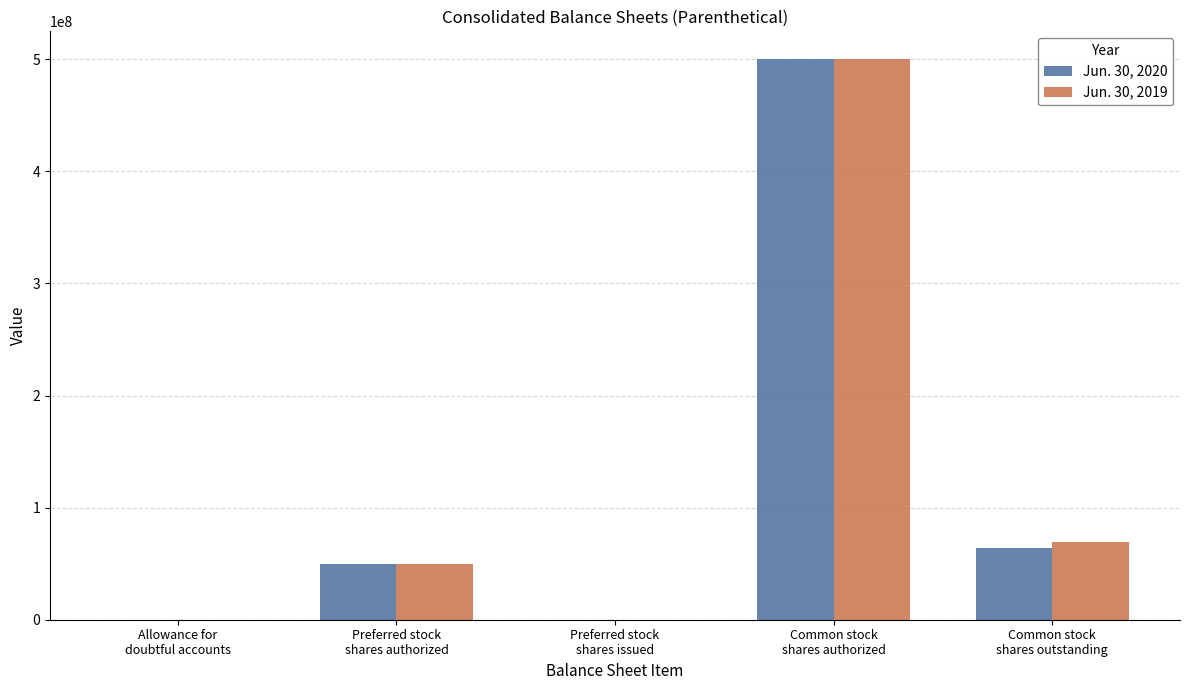

The value of Jun. 30, 2019 at Common stock
shares outstanding is 111073945. True or false?

False